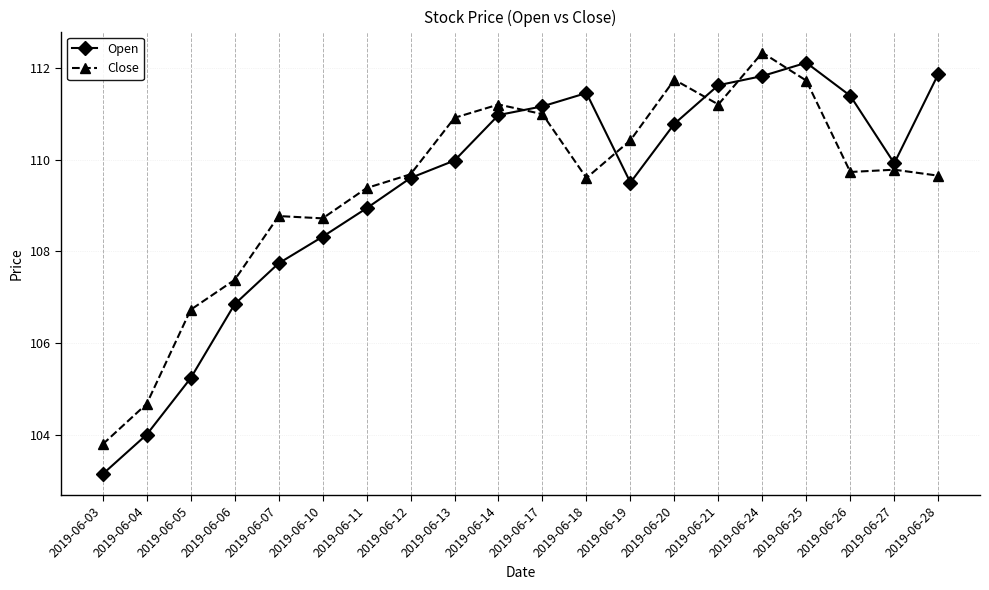

Which category has the highest value across all series?

2019-06-24